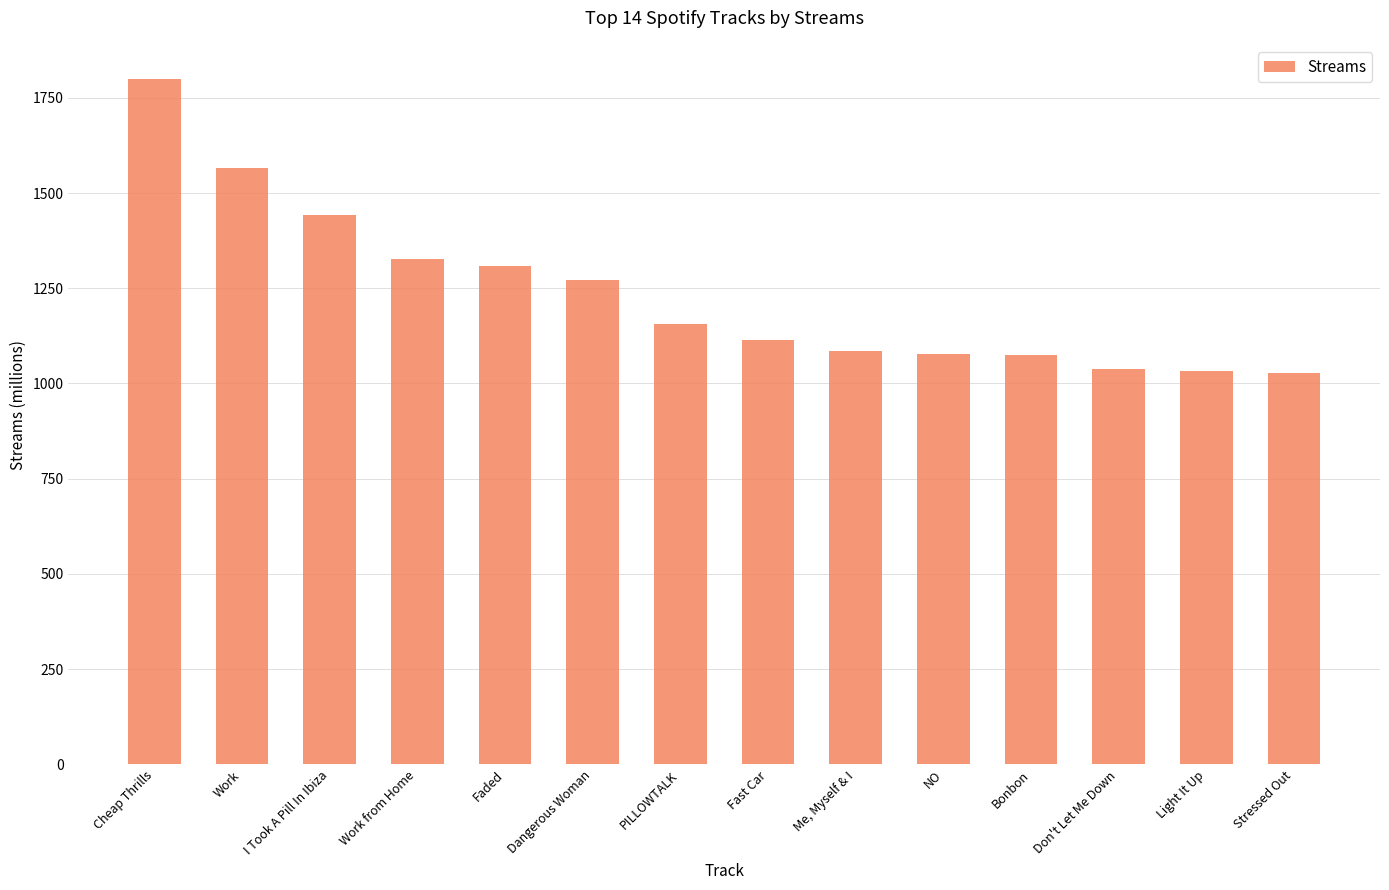

What is the change in value from I Took A Pill In Ibiza to Stressed Out?

-416